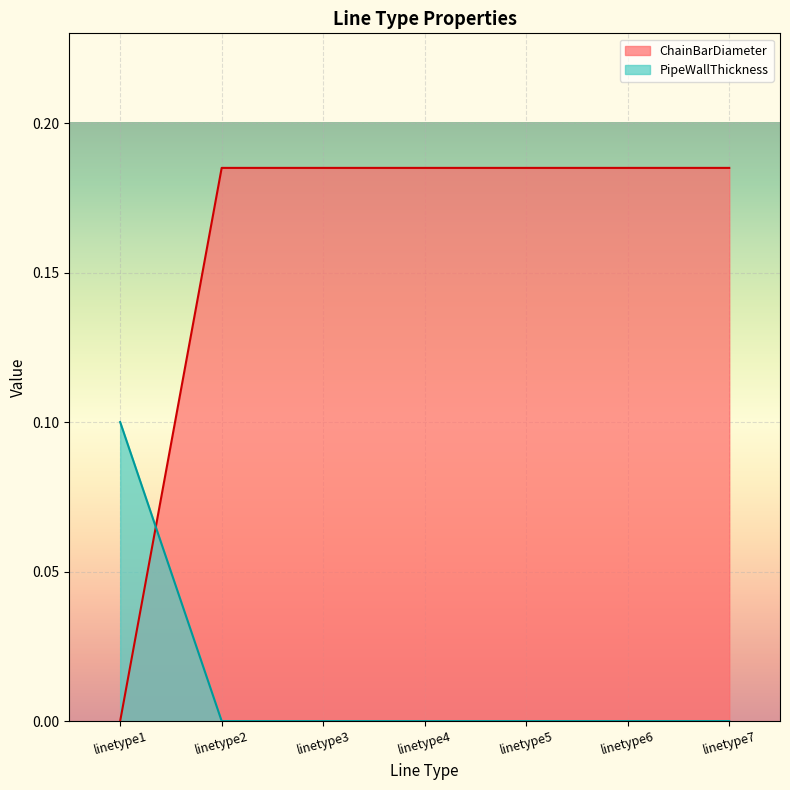

Which series has the widest spread of values?

ChainBarDiameter